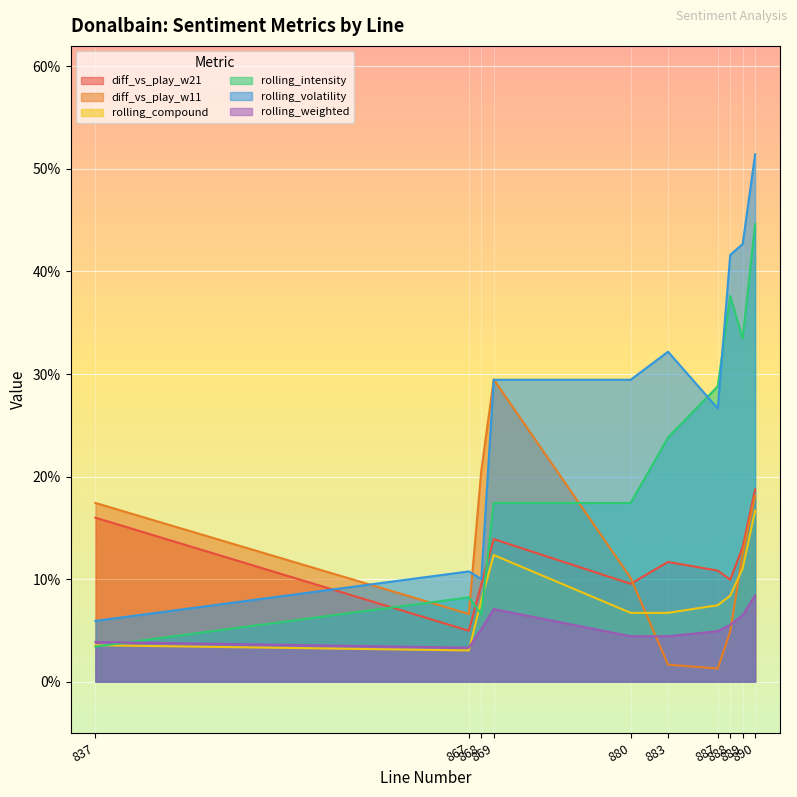

List the labels in order of rolling_weighted value, largest first.

890, 869, 889, 888, 868, 887, 880, 883, 837, 867